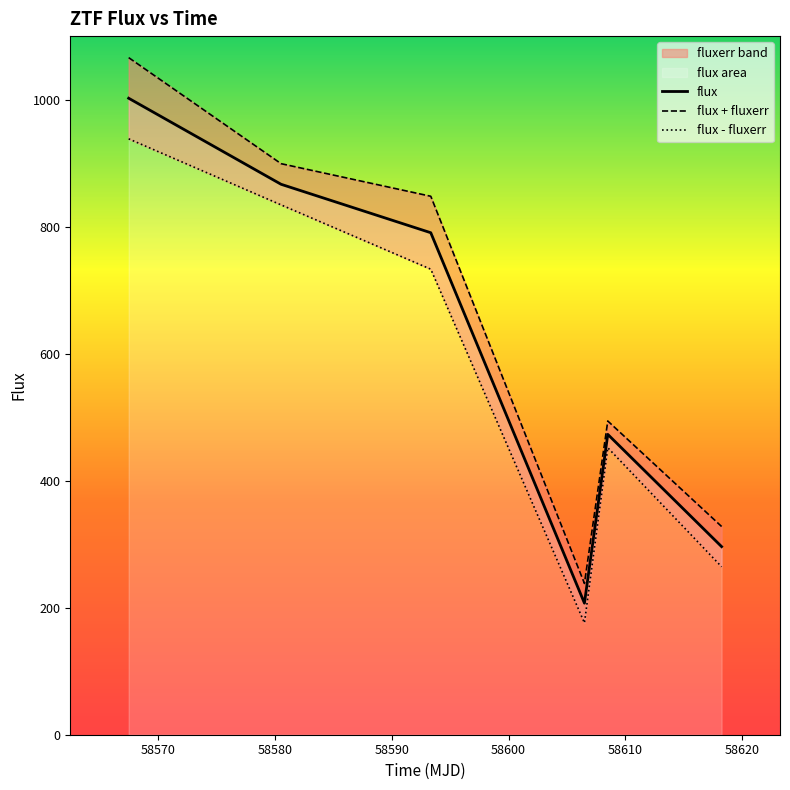

What is the greatest value displayed?

1002.2